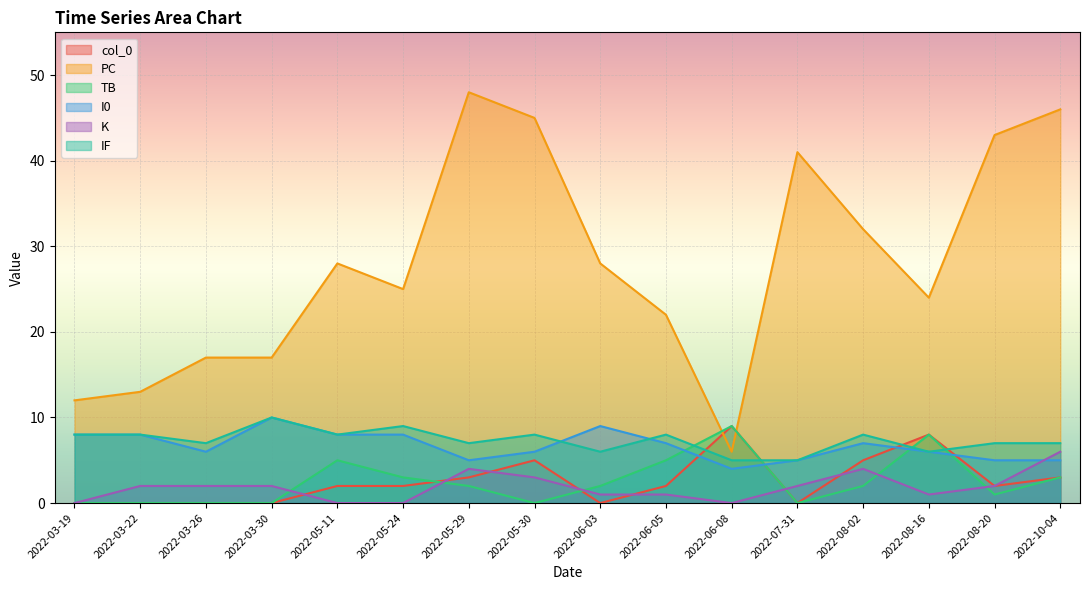

Reading left to right, list all the values displayed in this chart.

col_0: 2022-03-19=0	2022-03-22=0	2022-03-26=0	2022-03-30=0	2022-05-11=2	2022-05-24=2	2022-05-29=3	2022-05-30=5	2022-06-03=0	2022-06-05=2	2022-06-08=9	2022-07-31=0	2022-08-02=5	2022-08-16=8	2022-08-20=2	2022-10-04=3
PC: 2022-03-19=12	2022-03-22=13	2022-03-26=17	2022-03-30=17	2022-05-11=28	2022-05-24=25	2022-05-29=48	2022-05-30=45	2022-06-03=28	2022-06-05=22	2022-06-08=6	2022-07-31=41	2022-08-02=32	2022-08-16=24	2022-08-20=43	2022-10-04=46
TB: 2022-03-19=0	2022-03-22=0	2022-03-26=0	2022-03-30=0	2022-05-11=5	2022-05-24=3	2022-05-29=2	2022-05-30=0	2022-06-03=2	2022-06-05=5	2022-06-08=9	2022-07-31=0	2022-08-02=2	2022-08-16=8	2022-08-20=1	2022-10-04=3
I0: 2022-03-19=8	2022-03-22=8	2022-03-26=6	2022-03-30=10	2022-05-11=8	2022-05-24=8	2022-05-29=5	2022-05-30=6	2022-06-03=9	2022-06-05=7	2022-06-08=4	2022-07-31=5	2022-08-02=7	2022-08-16=6	2022-08-20=5	2022-10-04=5
K: 2022-03-19=0	2022-03-22=2	2022-03-26=2	2022-03-30=2	2022-05-11=0	2022-05-24=0	2022-05-29=4	2022-05-30=3	2022-06-03=1	2022-06-05=1	2022-06-08=0	2022-07-31=2	2022-08-02=4	2022-08-16=1	2022-08-20=2	2022-10-04=6
IF: 2022-03-19=8	2022-03-22=8	2022-03-26=7	2022-03-30=10	2022-05-11=8	2022-05-24=9	2022-05-29=7	2022-05-30=8	2022-06-03=6	2022-06-05=8	2022-06-08=5	2022-07-31=5	2022-08-02=8	2022-08-16=6	2022-08-20=7	2022-10-04=7